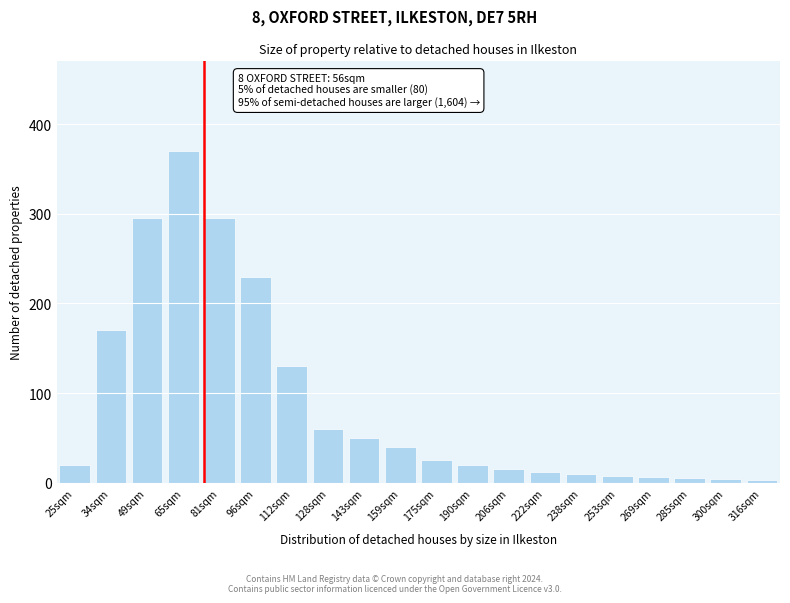

What is the label of the 15th bar from the left?

238sqm